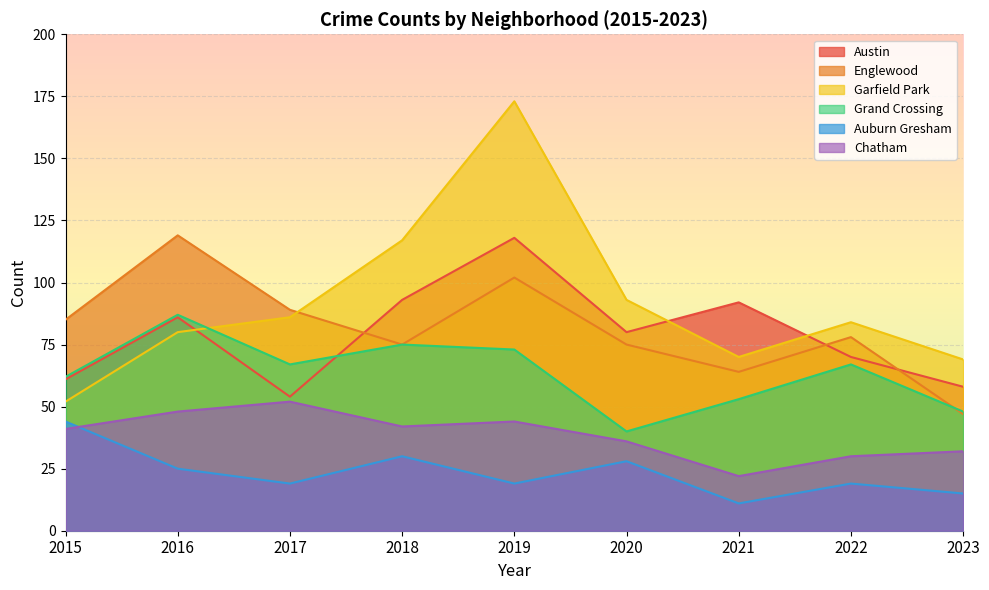

What is the maximum value for Grand Crossing?

87